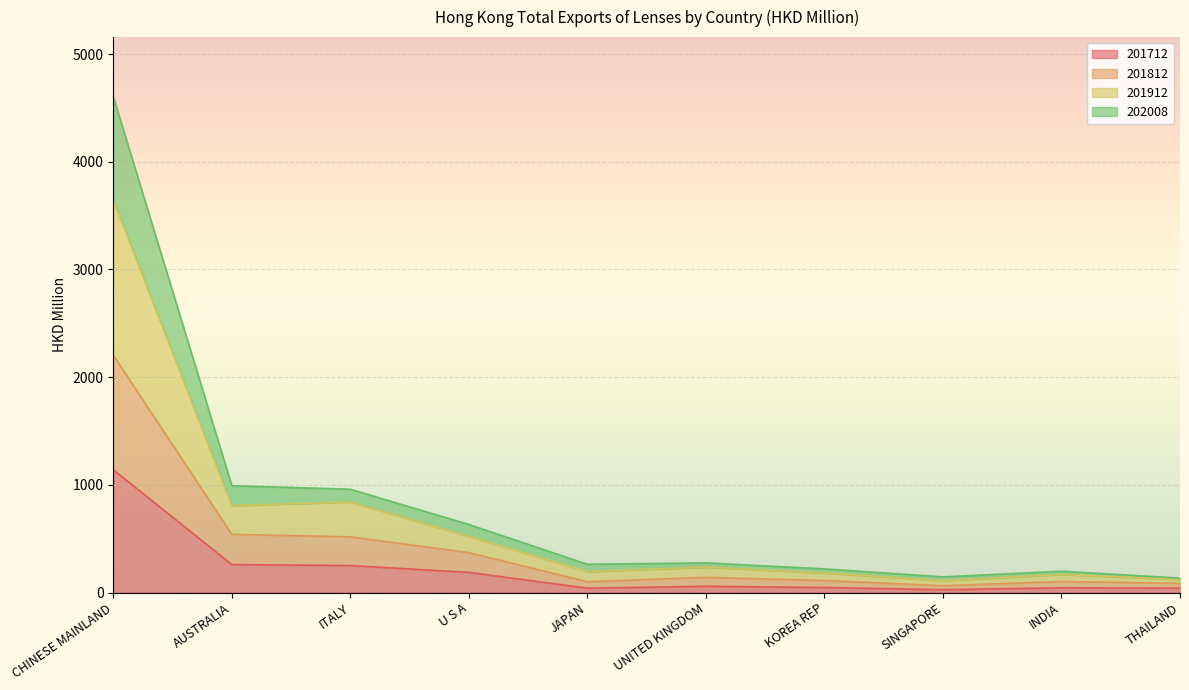

What is the total value across all series at AUSTRALIA?

992.0